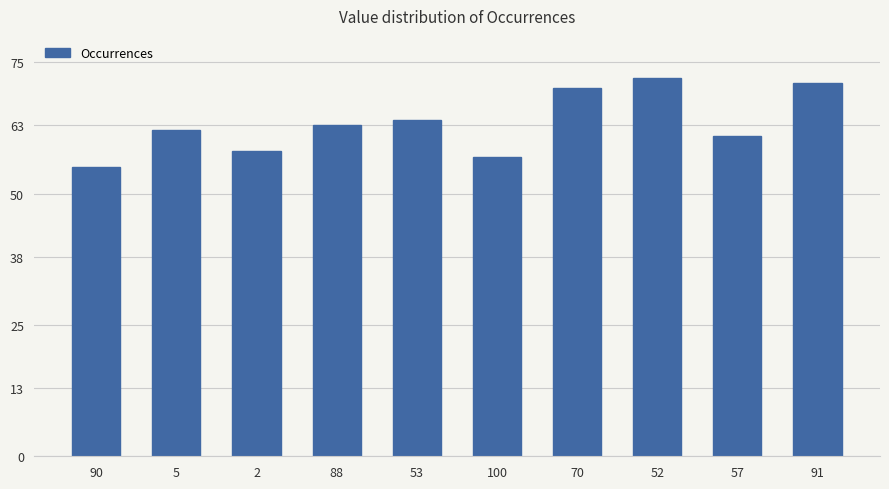

Rank the categories by value from highest to lowest.

52, 91, 70, 53, 88, 5, 57, 2, 100, 90